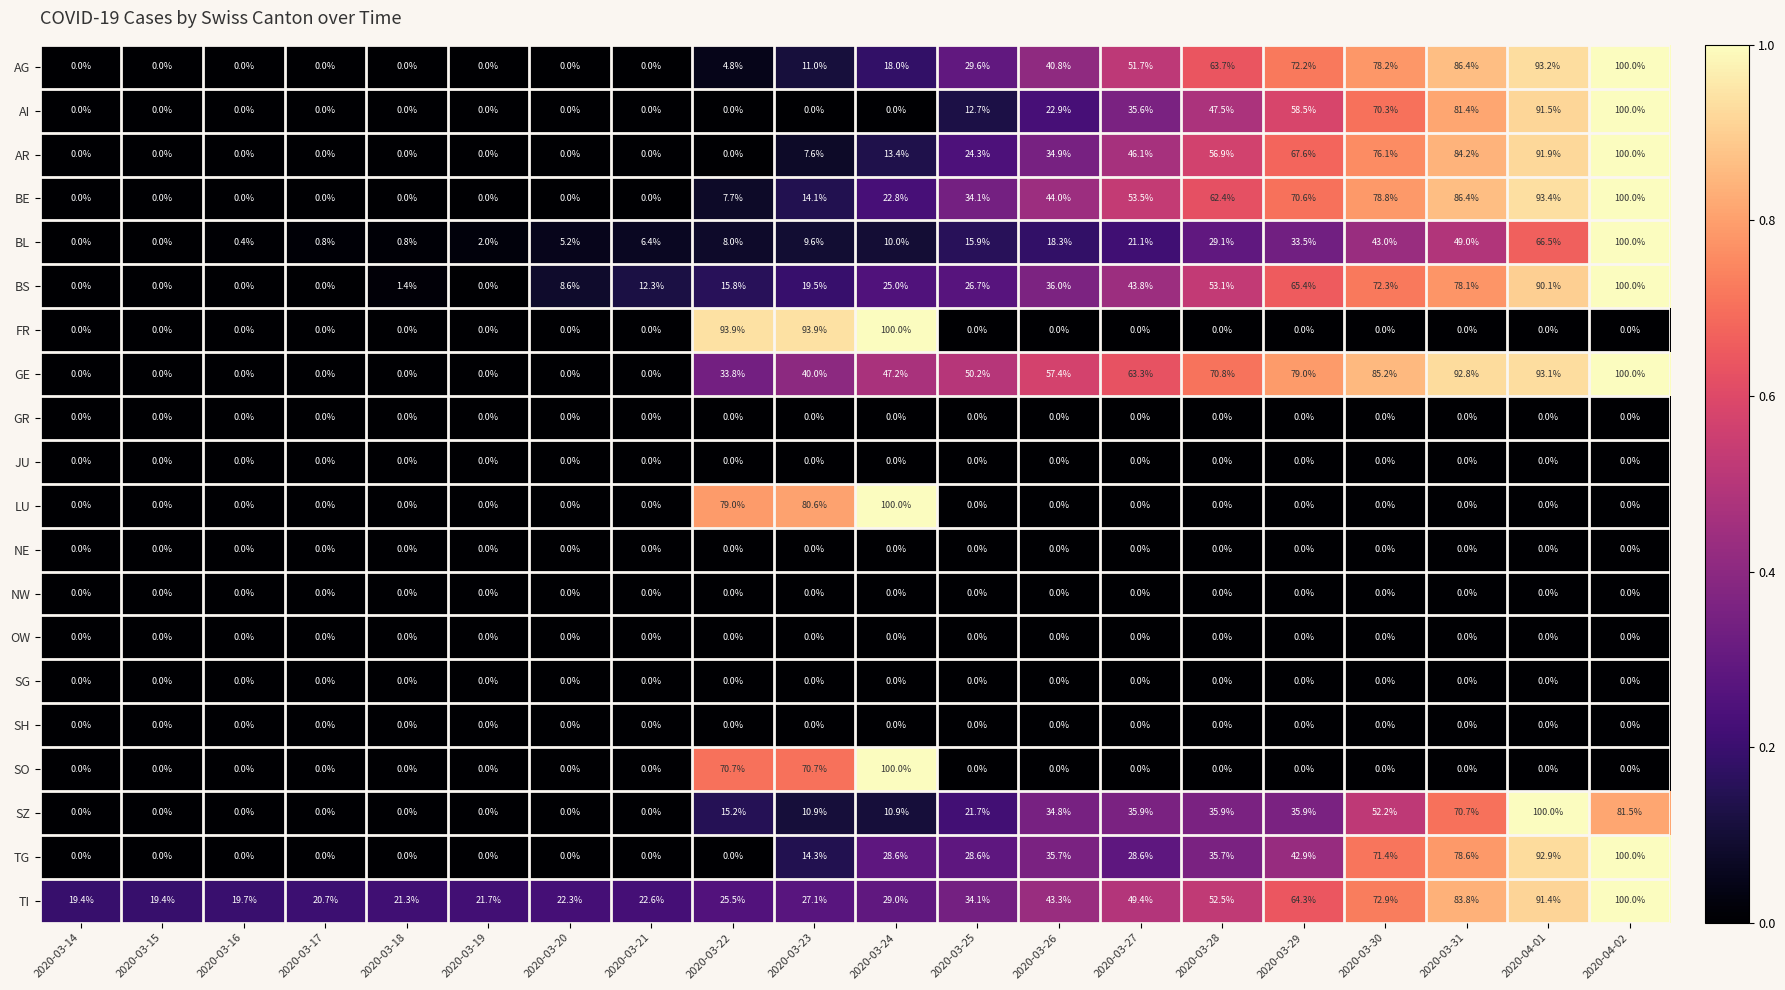

How many series are shown in this chart?

20